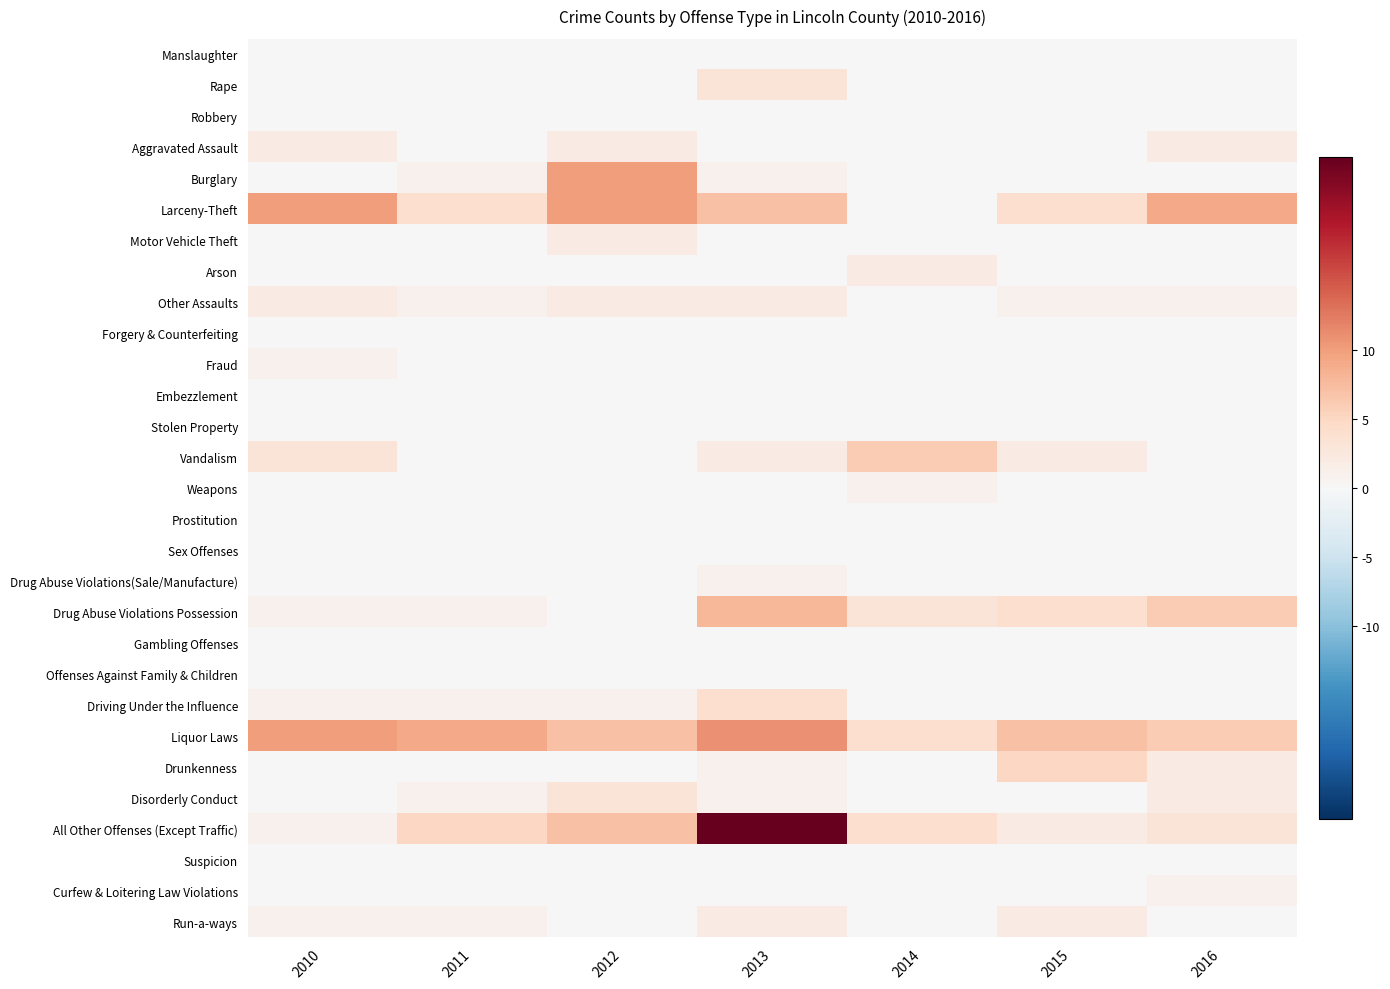

Reading right to left, extract all data points from this chart.

Manslaughter: 2016=0	2015=0	2014=0	2013=0	2012=0	2011=0	2010=0
Rape: 2016=0	2015=0	2014=0	2013=3	2012=0	2011=0	2010=0
Robbery: 2016=0	2015=0	2014=0	2013=0	2012=0	2011=0	2010=0
Aggravated Assault: 2016=2	2015=0	2014=0	2013=0	2012=2	2011=0	2010=2
Burglary: 2016=0	2015=0	2014=0	2013=1	2012=10	2011=1	2010=0
Larceny-Theft: 2016=9	2015=4	2014=0	2013=7	2012=10	2011=4	2010=10
Motor Vehicle Theft: 2016=0	2015=0	2014=0	2013=0	2012=2	2011=0	2010=0
Arson: 2016=0	2015=0	2014=2	2013=0	2012=0	2011=0	2010=0
Other Assaults: 2016=1	2015=1	2014=0	2013=2	2012=2	2011=1	2010=2
Forgery & Counterfeiting: 2016=0	2015=0	2014=0	2013=0	2012=0	2011=0	2010=0
Fraud: 2016=0	2015=0	2014=0	2013=0	2012=0	2011=0	2010=1
Embezzlement: 2016=0	2015=0	2014=0	2013=0	2012=0	2011=0	2010=0
Stolen Property: 2016=0	2015=0	2014=0	2013=0	2012=0	2011=0	2010=0
Vandalism: 2016=0	2015=2	2014=6	2013=2	2012=0	2011=0	2010=3
Weapons: 2016=0	2015=0	2014=1	2013=0	2012=0	2011=0	2010=0
Prostitution: 2016=0	2015=0	2014=0	2013=0	2012=0	2011=0	2010=0
Sex Offenses: 2016=0	2015=0	2014=0	2013=0	2012=0	2011=0	2010=0
Drug Abuse Violations(Sale/Manufacture): 2016=0	2015=0	2014=0	2013=1	2012=0	2011=0	2010=0
Drug Abuse Violations Possession: 2016=6	2015=4	2014=3	2013=8	2012=0	2011=1	2010=1
Gambling Offenses: 2016=0	2015=0	2014=0	2013=0	2012=0	2011=0	2010=0
Offenses Against Family & Children: 2016=0	2015=0	2014=0	2013=0	2012=0	2011=0	2010=0
Driving Under the Influence: 2016=0	2015=0	2014=0	2013=4	2012=1	2011=1	2010=1
Liquor Laws: 2016=6	2015=7	2014=4	2013=11	2012=7	2011=9	2010=10
Drunkenness: 2016=2	2015=5	2014=0	2013=1	2012=0	2011=0	2010=0
Disorderly Conduct: 2016=2	2015=0	2014=0	2013=1	2012=3	2011=1	2010=0
All Other Offenses (Except Traffic): 2016=3	2015=2	2014=4	2013=24	2012=7	2011=5	2010=1
Suspicion: 2016=0	2015=0	2014=0	2013=0	2012=0	2011=0	2010=0
Curfew & Loitering Law Violations: 2016=1	2015=0	2014=0	2013=0	2012=0	2011=0	2010=0
Run-a-ways: 2016=0	2015=2	2014=0	2013=2	2012=0	2011=1	2010=1